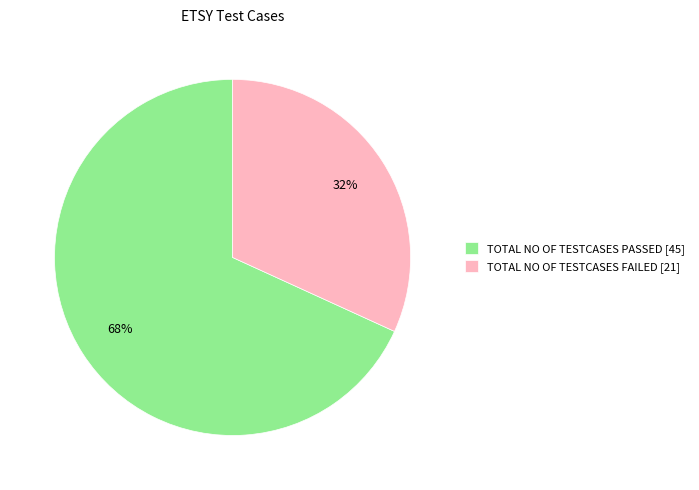

Approximately how many times larger is the value at TOTAL NO OF TESTCASES FAILED compared to TOTAL NO OF TESTCASES PASSED?

0.5